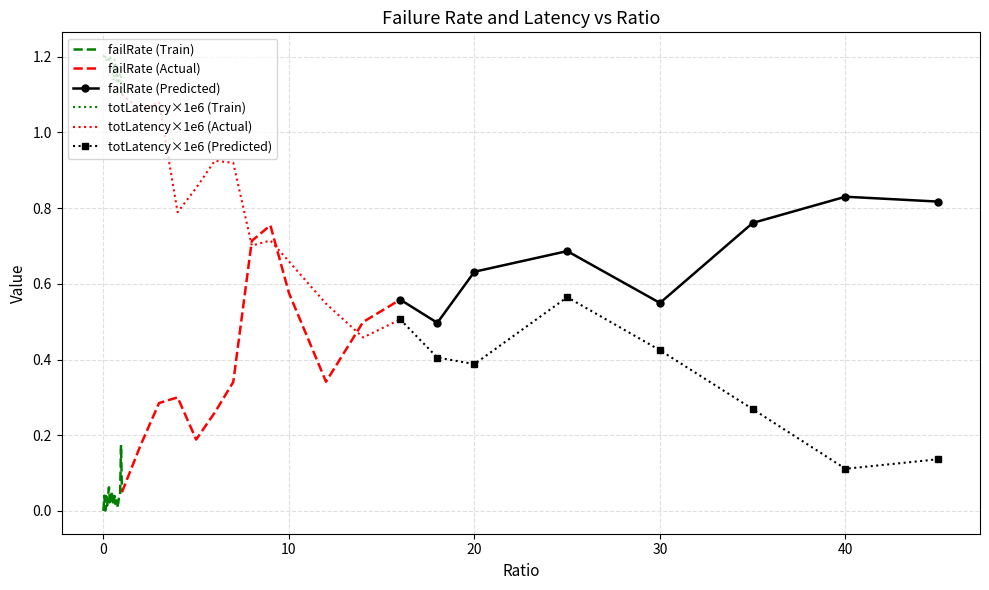

True or false: totLatency×1e6 (Train) and failRate (Train) intersect in this chart.

False